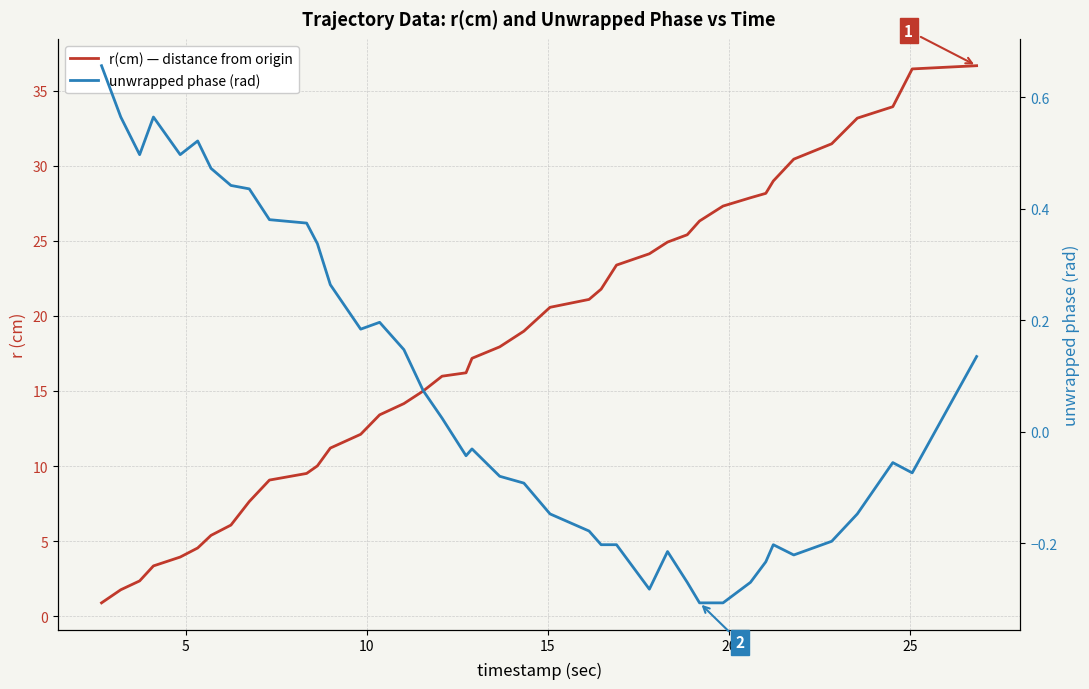

What is the difference between the maximum and second lowest values in the unwrapped phase (rad) series?

1.0